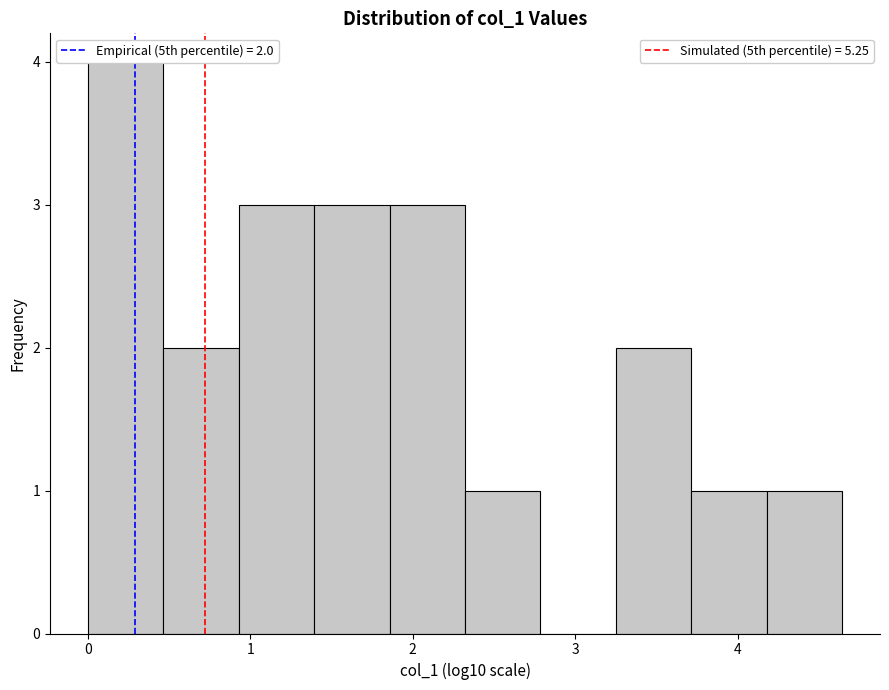

What is the height of the bar covering 3.2 to 3.7 on the x-axis? Neither the bar edges nor the heights are printed on the chart, so give them approximately, as read against the axes.

2